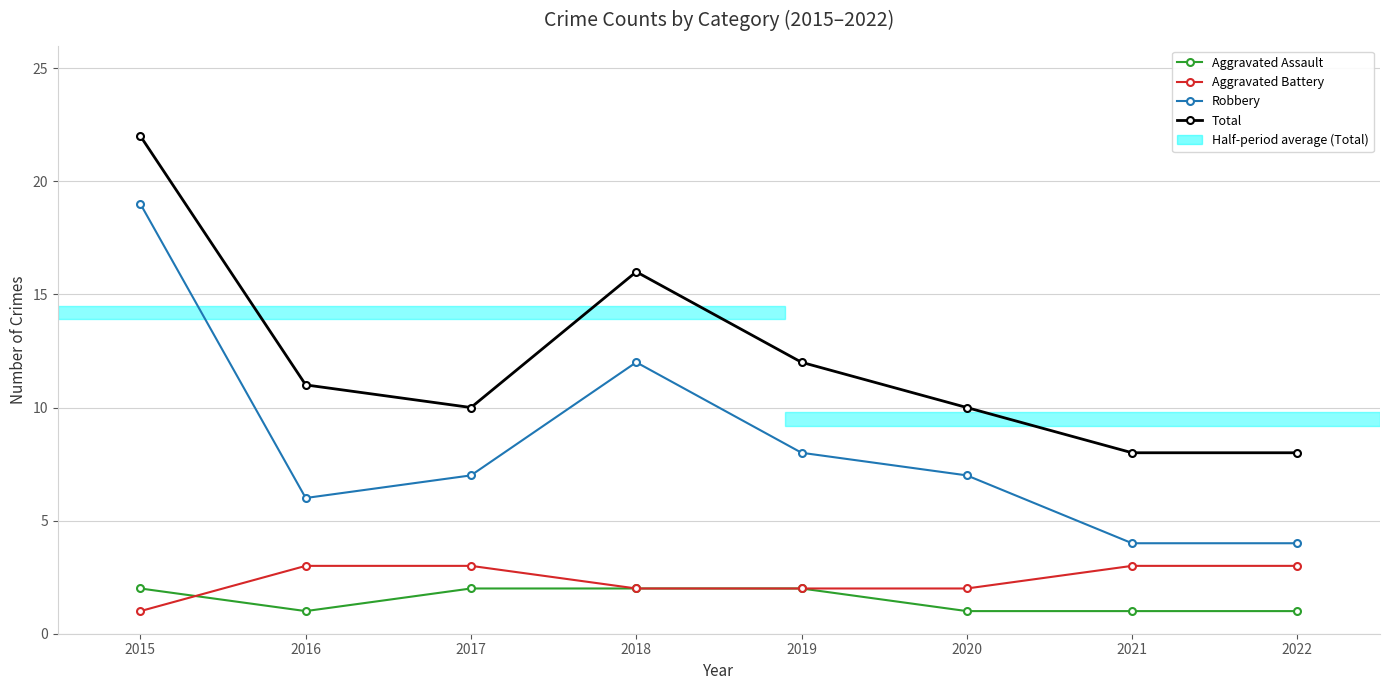

At which category is the sum across all series the highest?

2015